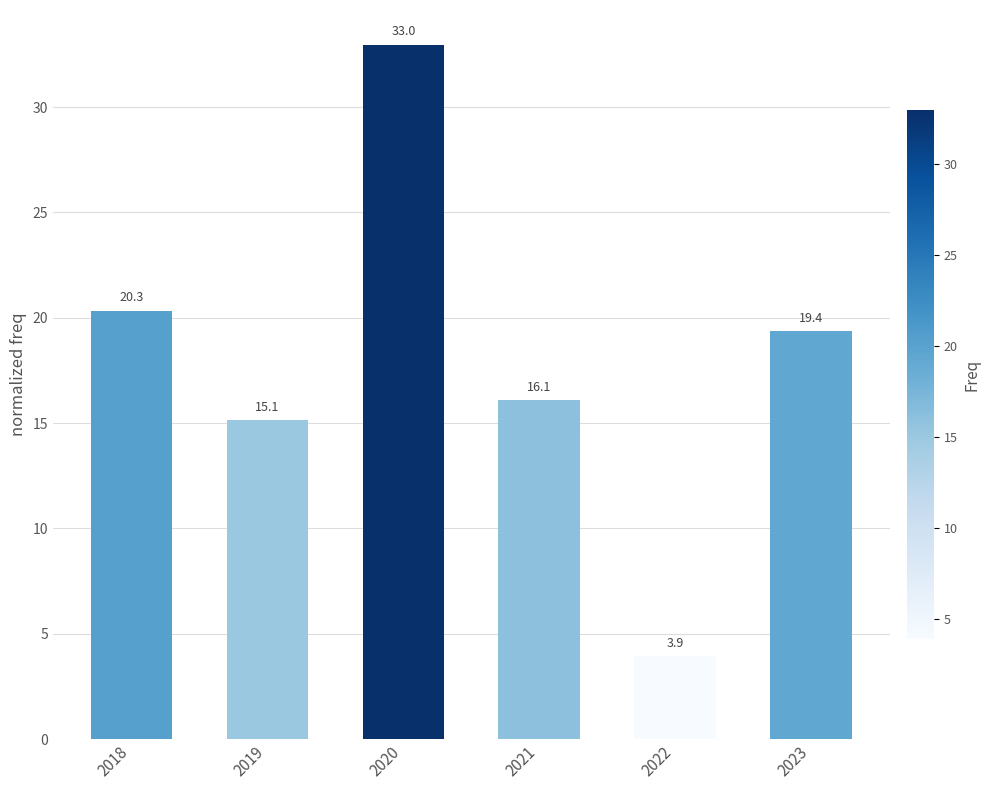

Rank the categories by value from lowest to highest.

2022, 2019, 2021, 2023, 2018, 2020